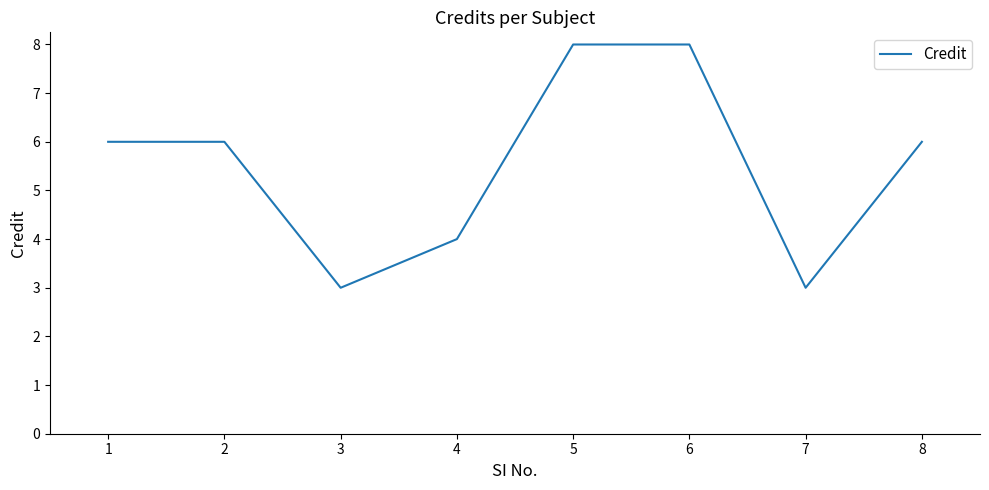

True or false: the data has more than 2 interior local peaks.

False